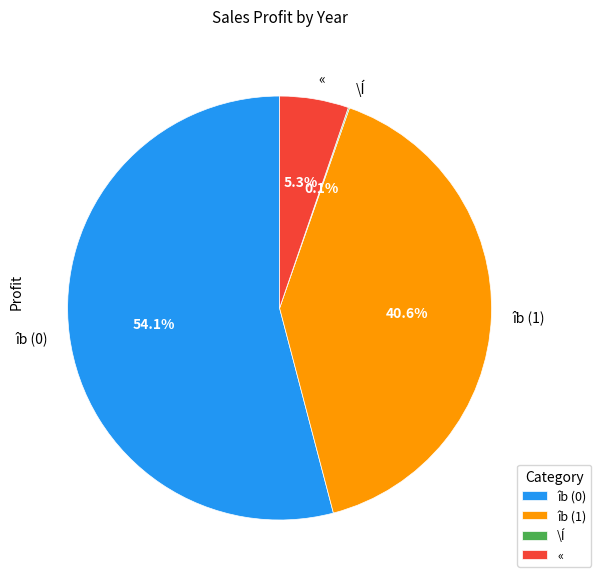

Does îb (0) account for over 50% of the chart?

Yes